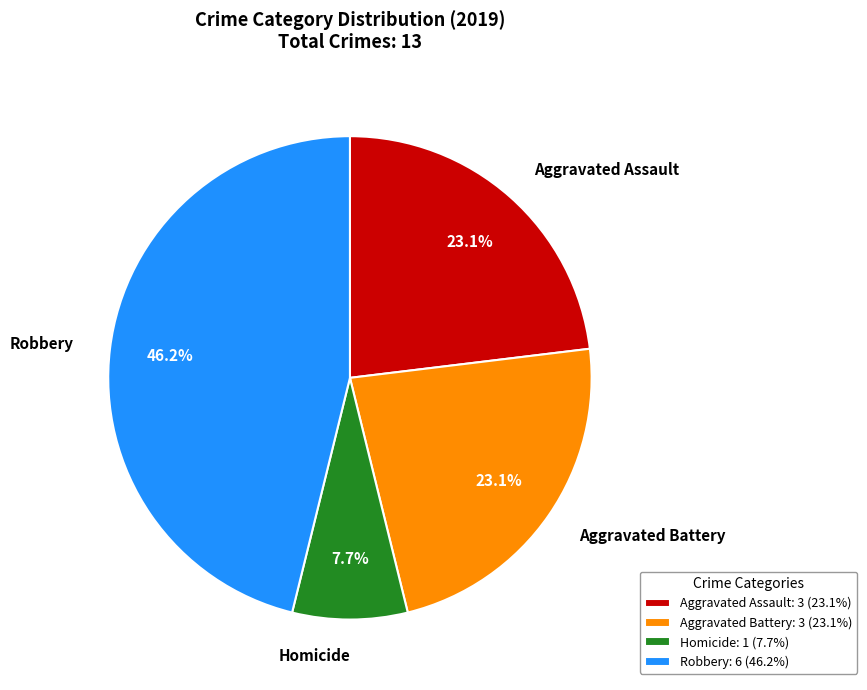

Which has a higher value, Aggravated Battery: 3 (23.1%) or Robbery: 6 (46.2%)?

Robbery: 6 (46.2%)